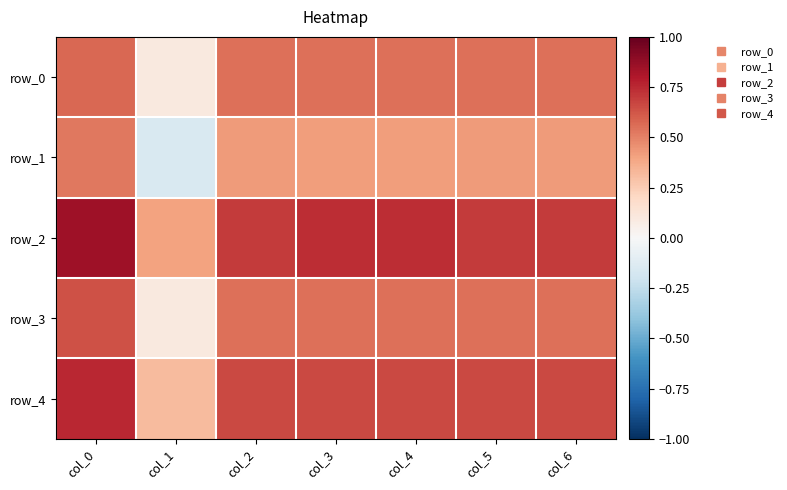

Which series changed the most between col_1 and col_3?

row_1